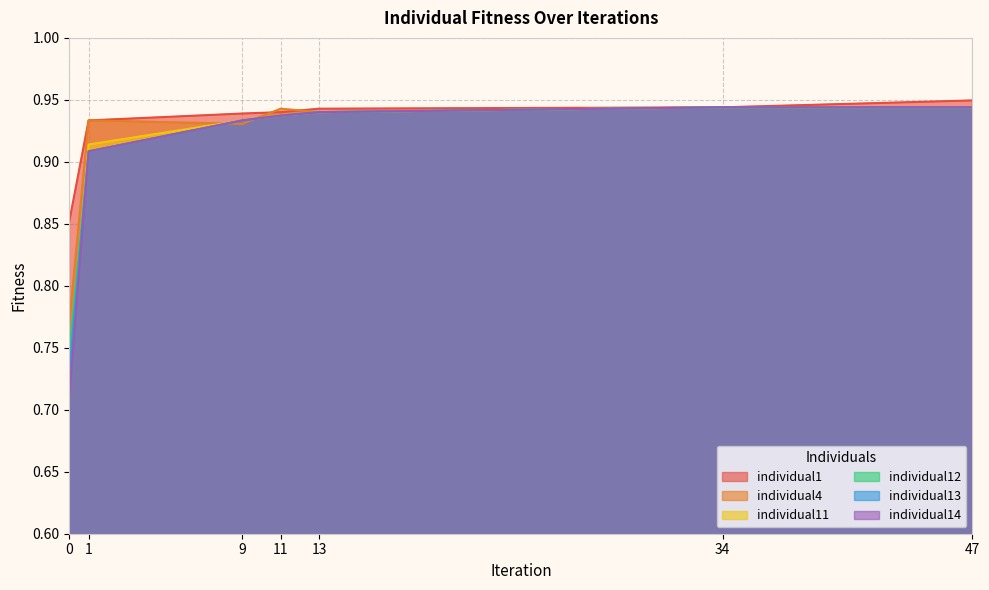

True or false: individual13 has more than 1 points higher than both neighbors.

False